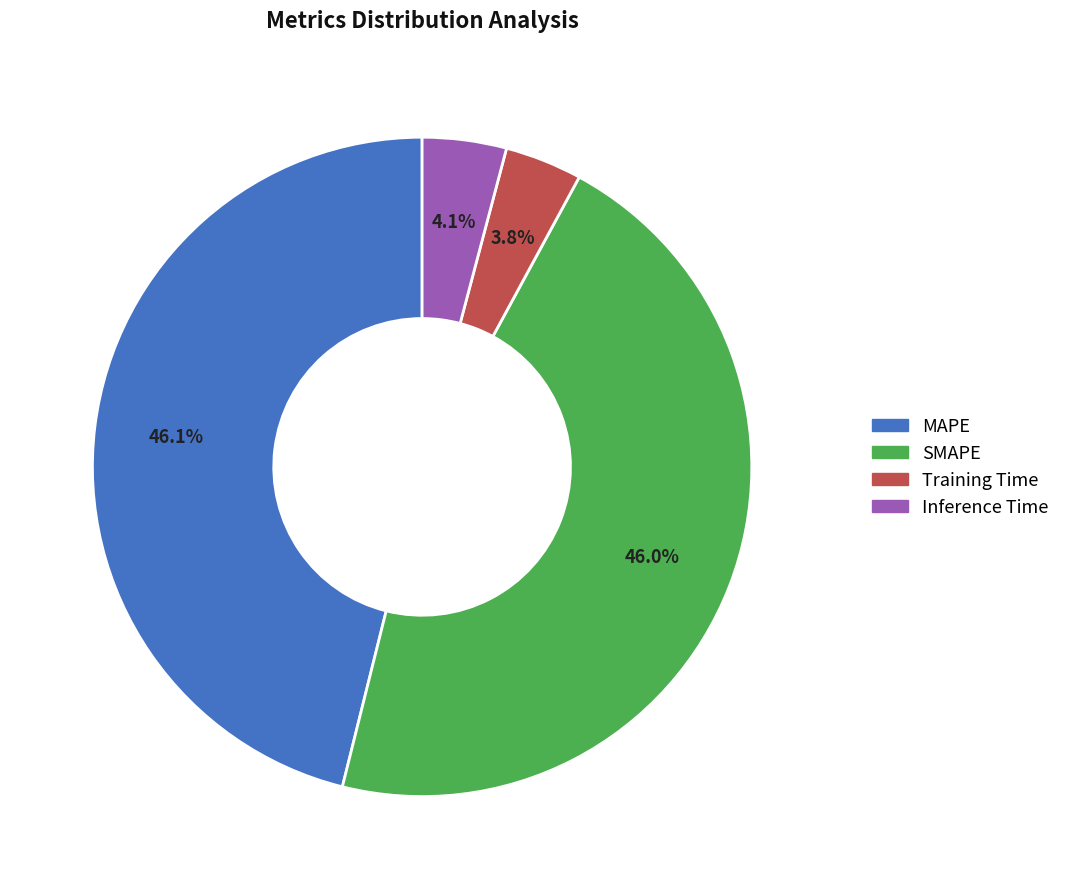

What portion of the pie excludes SMAPE?

54.0%